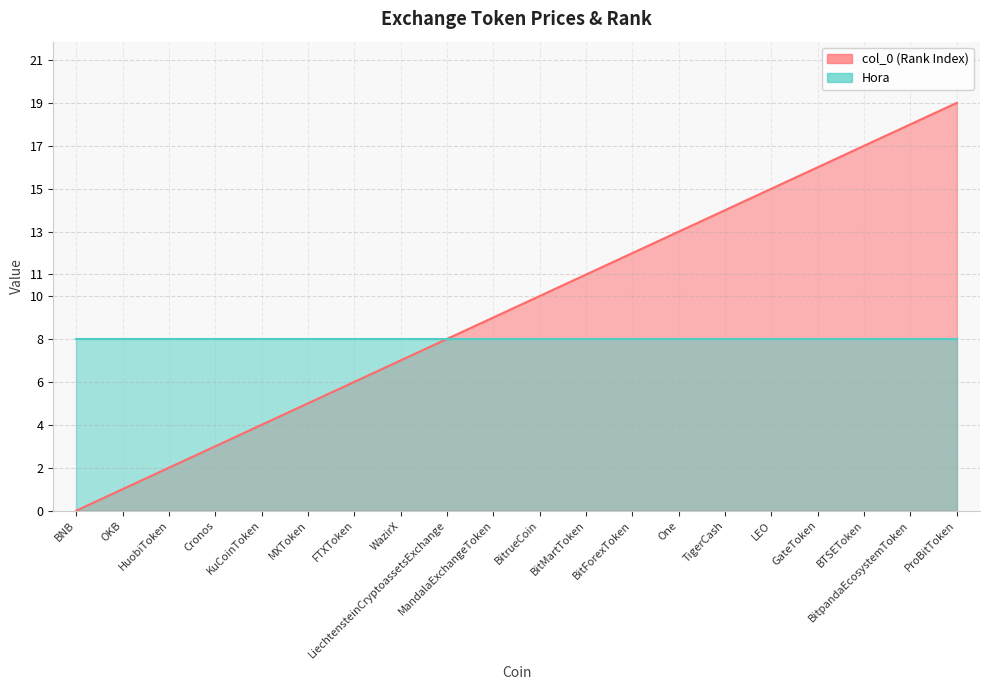

How many positive values are there?

19